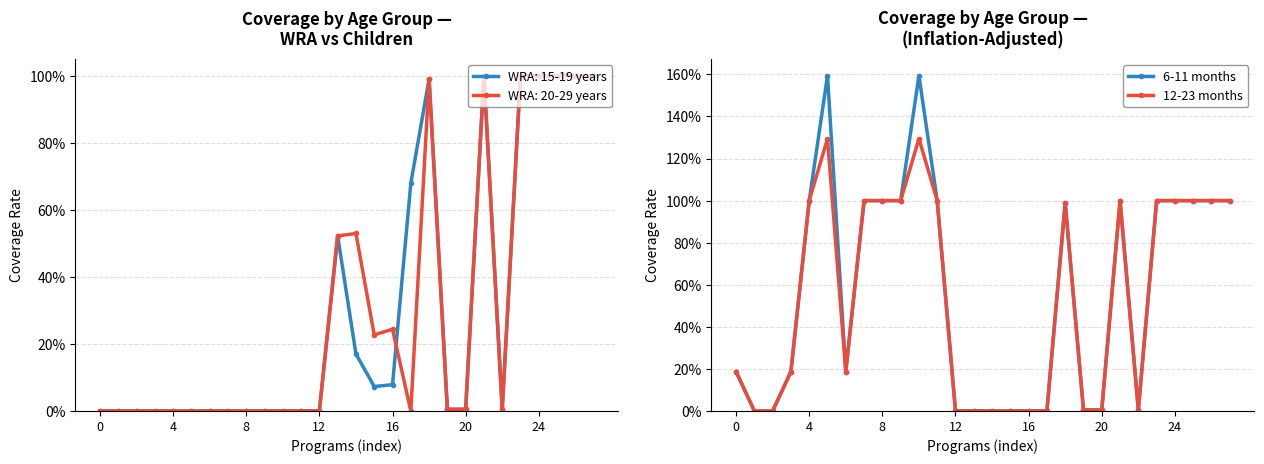

At how many categories does at least one series exceed 1?

2